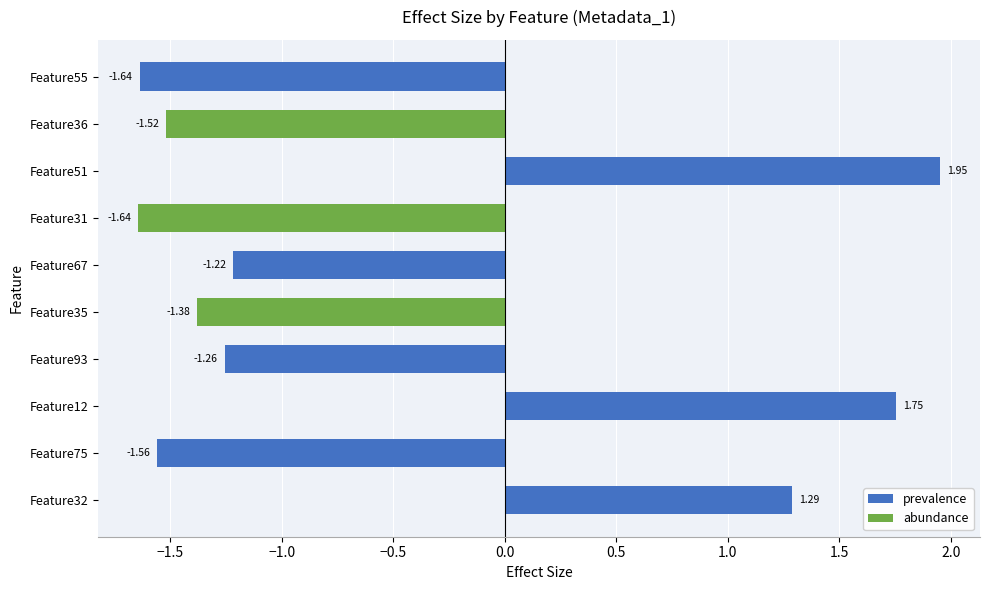

What is the difference between the values at Feature12 and Feature32?

0.5